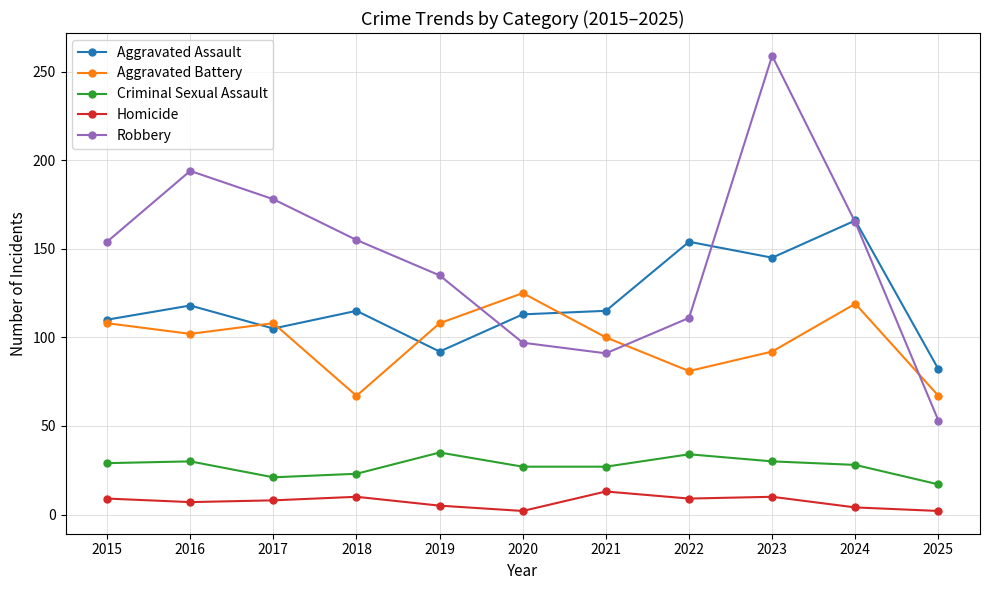

What is the difference between the Homicide values at 2016 and 2025?

5